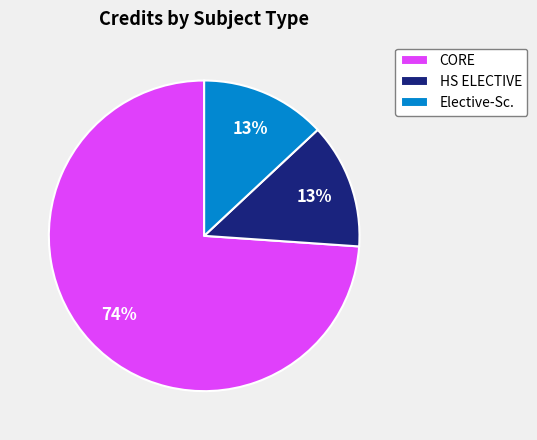

To the nearest percent, what is the difference between the largest and smallest slice percentages?

61%